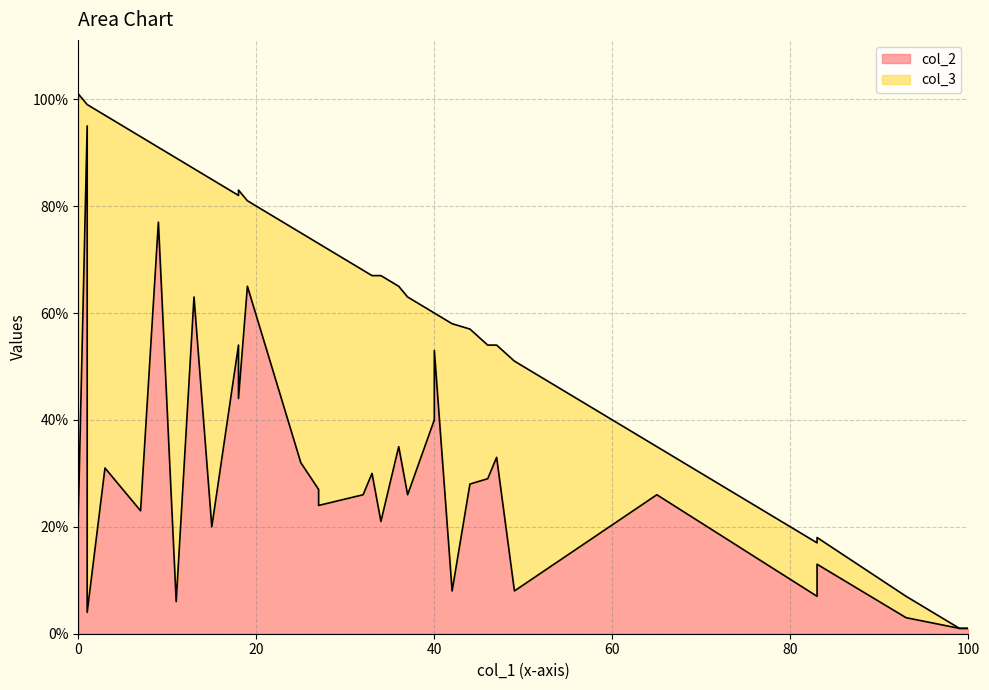

How many data points does each series have?

34